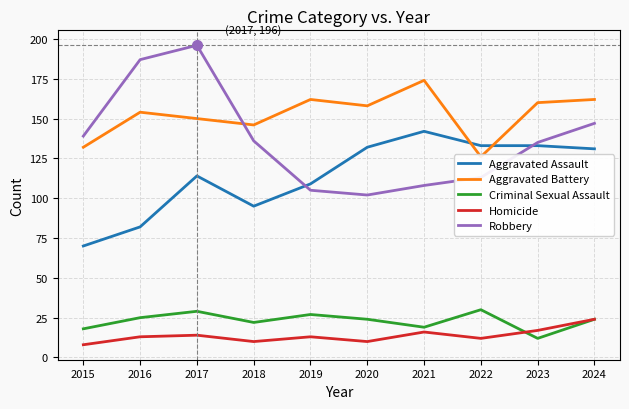

At how many categories does at least one series exceed 141?

8